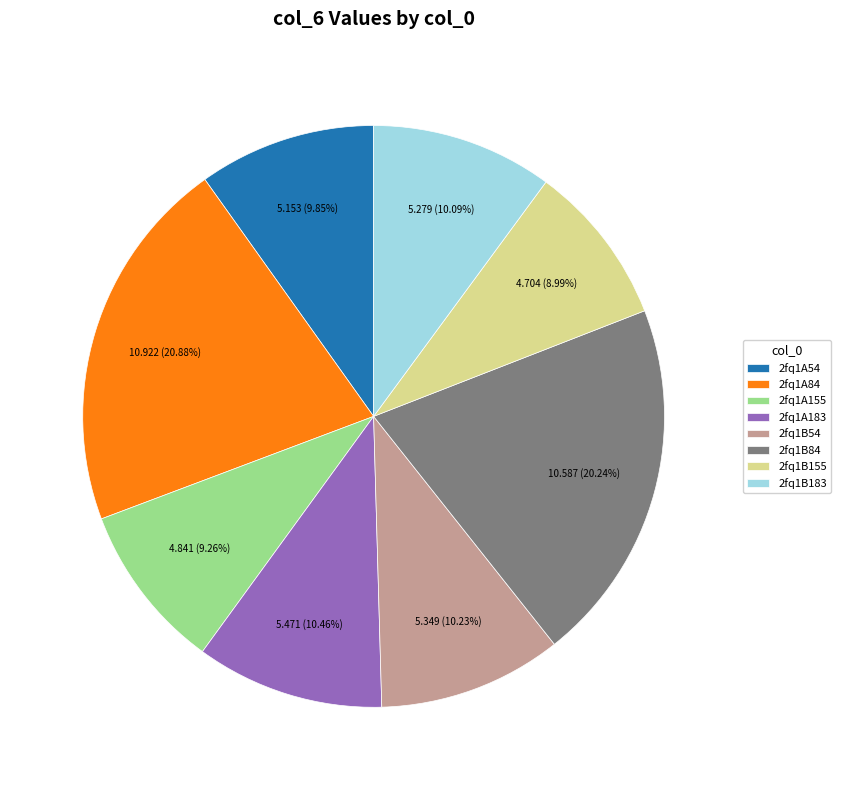

What is the ratio of the value at 2fq1A84 to the value at 2fq1A54?

2.1